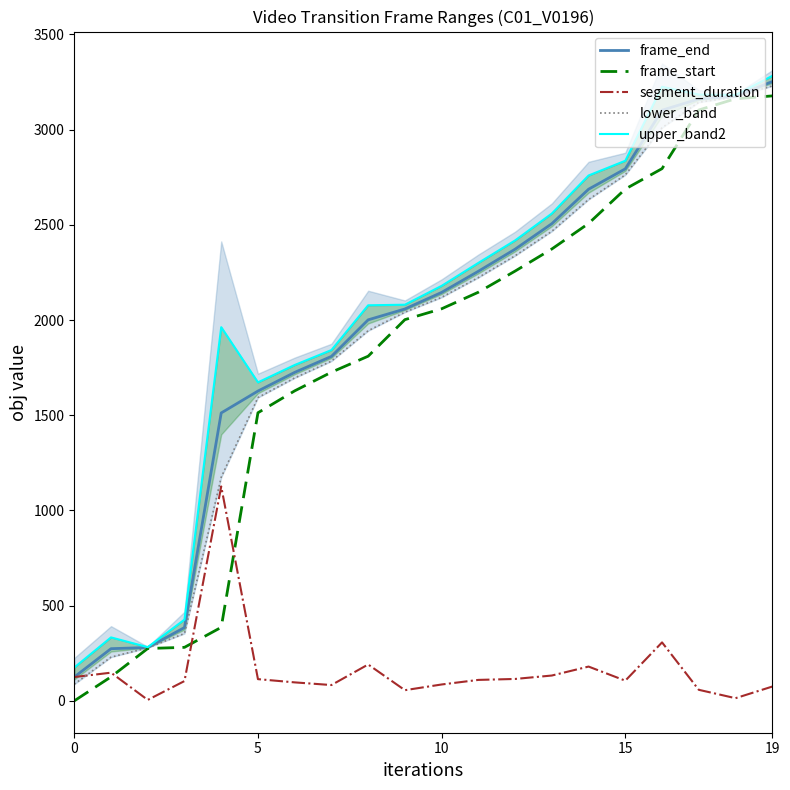

What is the maximum value for frame_start?

3177